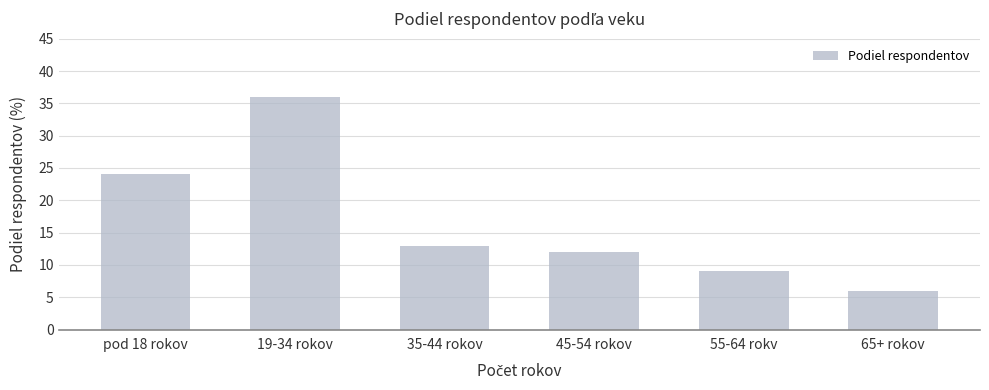

The chart shows a value of 13 at 35-44 rokov. True or false?

True